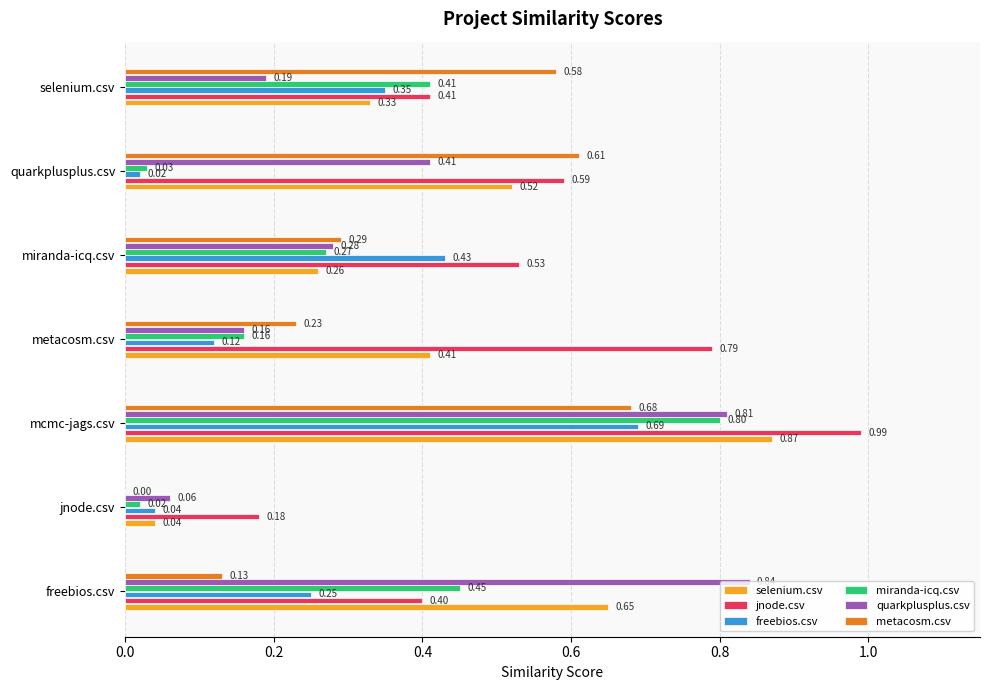

What is the sum of the selenium.csv values at freebios.csv and quarkplusplus.csv?

1.2